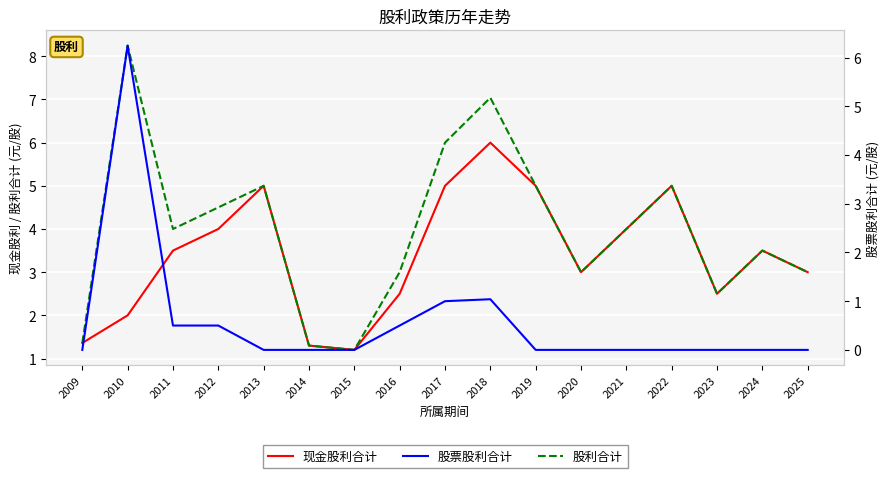

At how many categories does at least one series exceed 0?

17